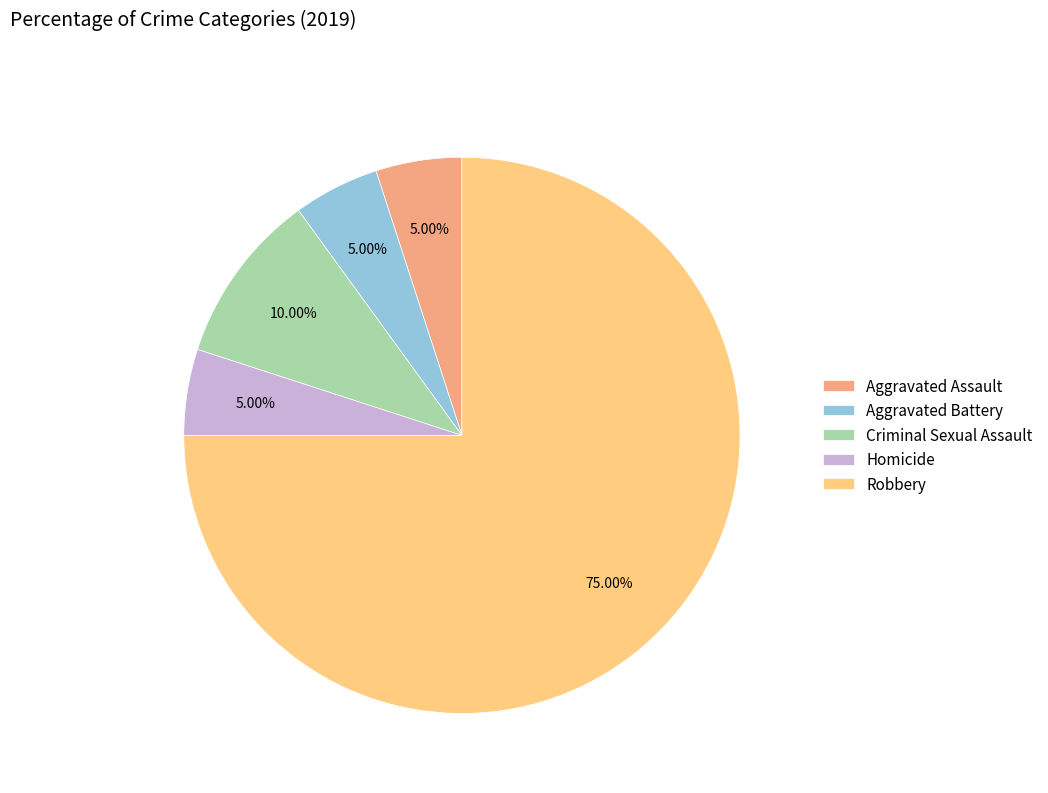

Approximately how many times larger is the value at Robbery compared to Aggravated Assault?

15.0